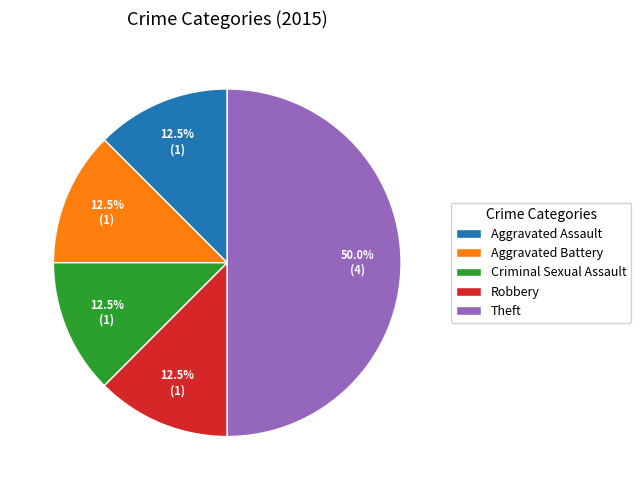

Is Criminal Sexual Assault the majority of the pie?

No